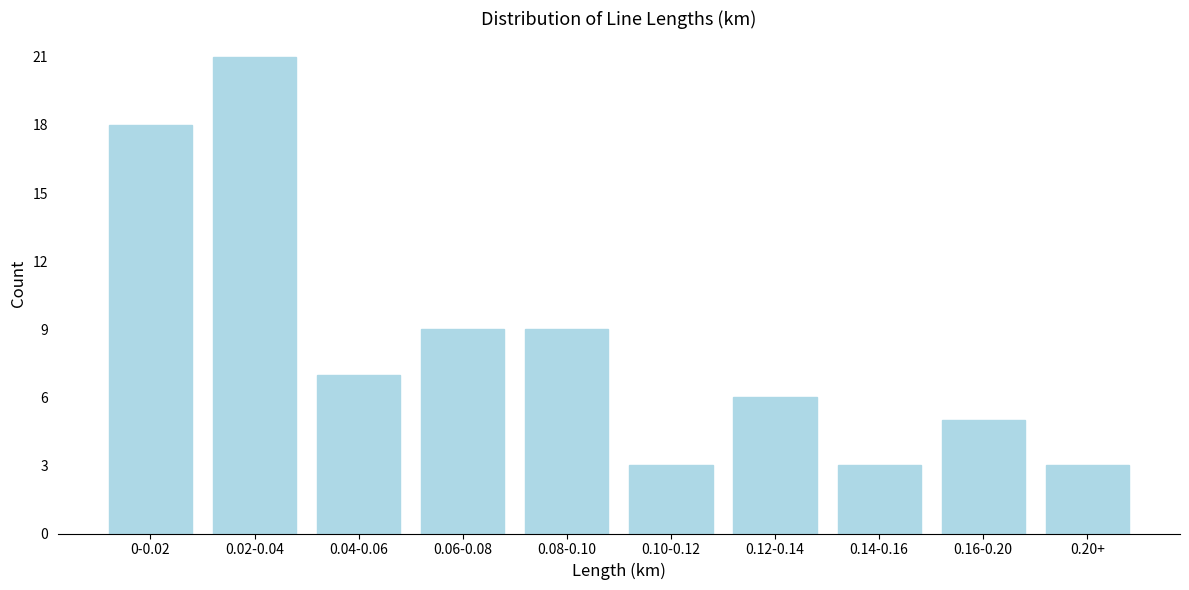

Reading left to right, list all the values displayed in this chart.

18	21	7	9	9	3	6	3	5	3